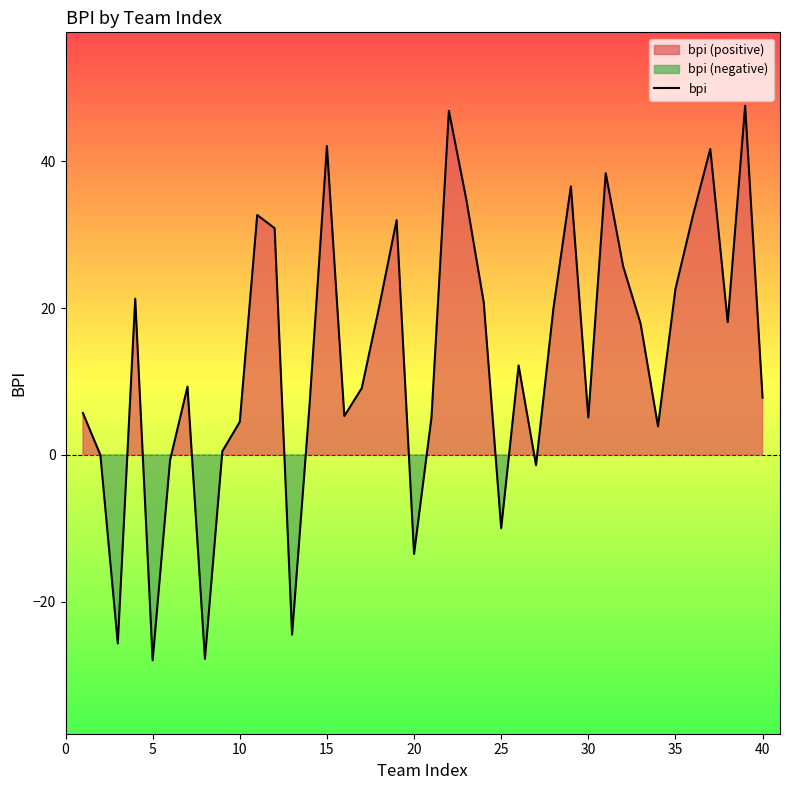

What is the lowest value of the bpi series?

-28.0